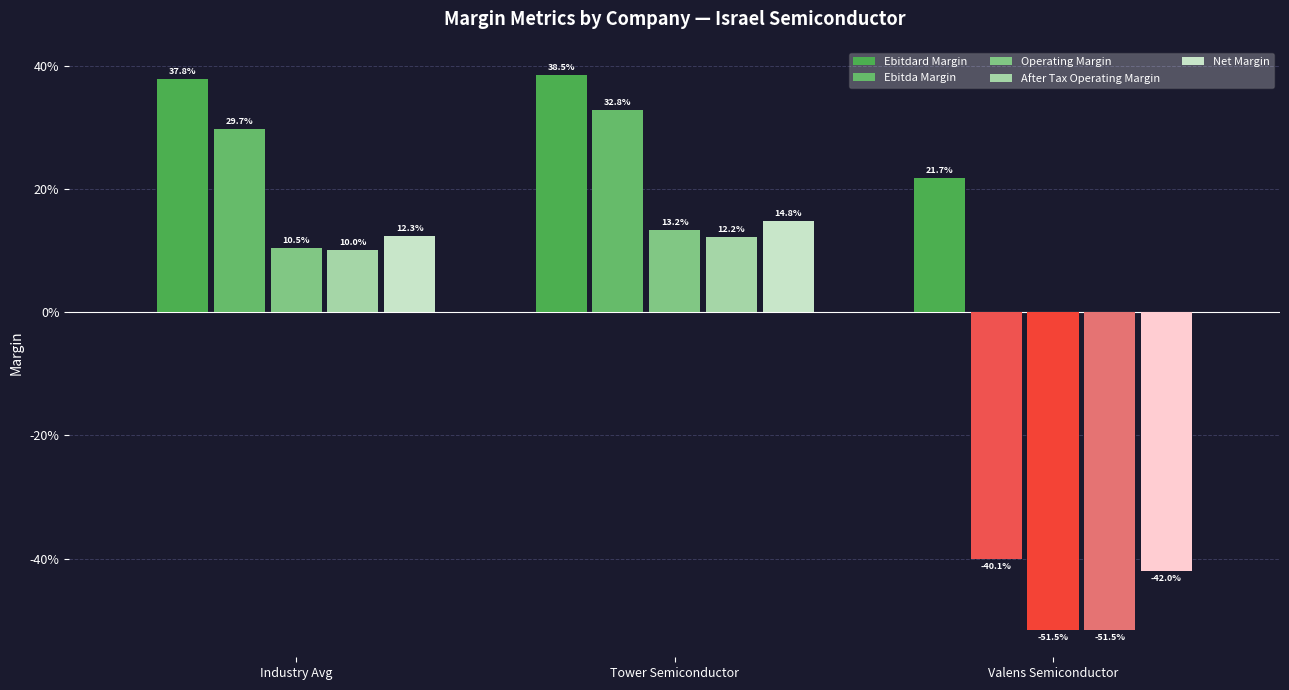

Which label corresponds to the smallest value in the chart?

Valens Semiconductor